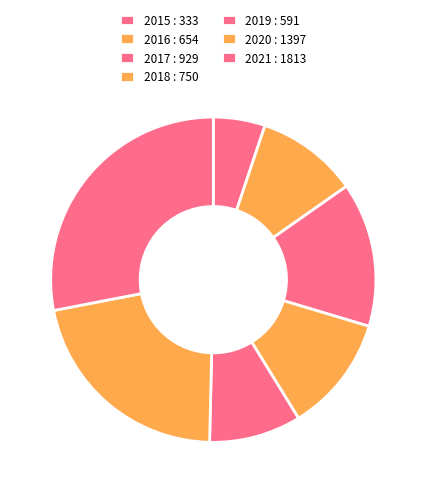

To the nearest percent, what portion does 2020 represent?

22%